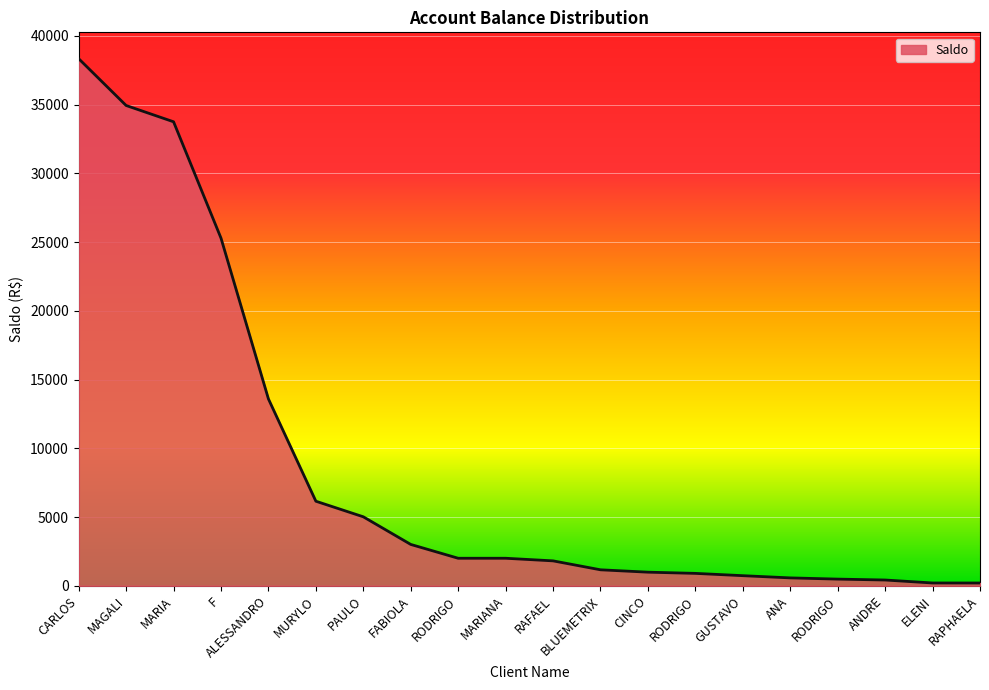

How many lines are shown in the chart?

1